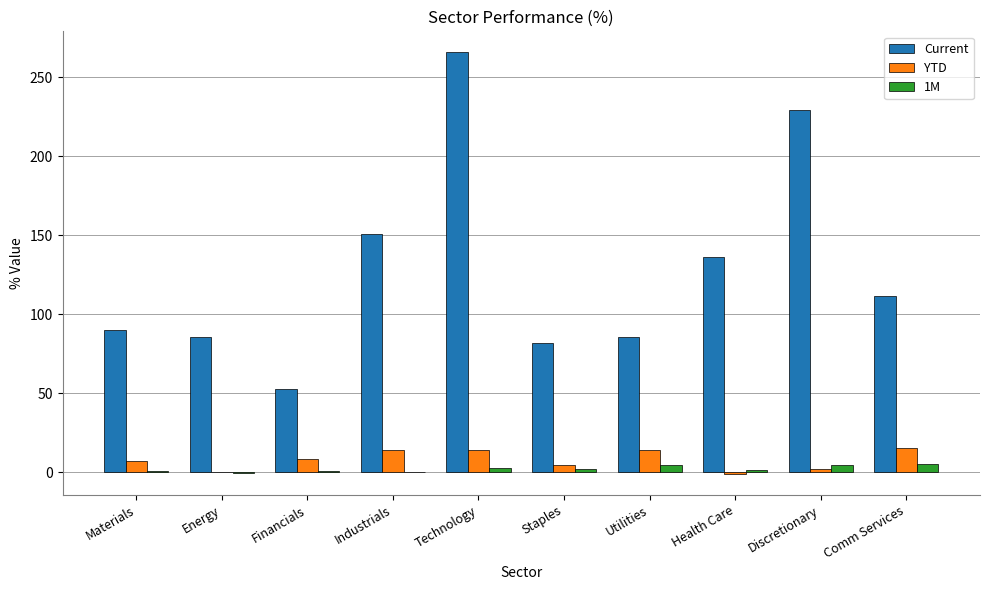

What is the sum of all Current values?

1288.6